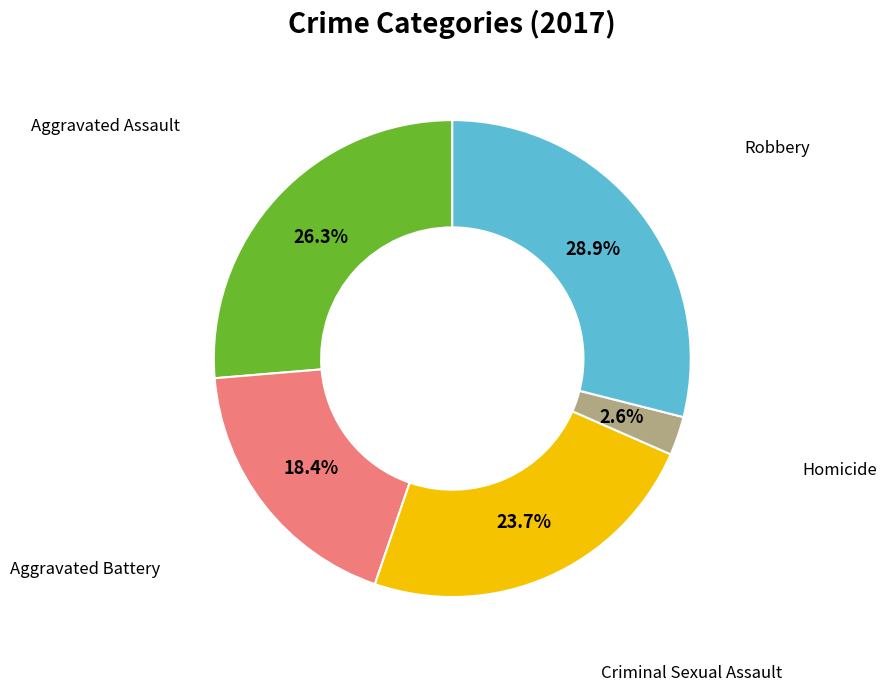

Count the number of slices in the pie.

5